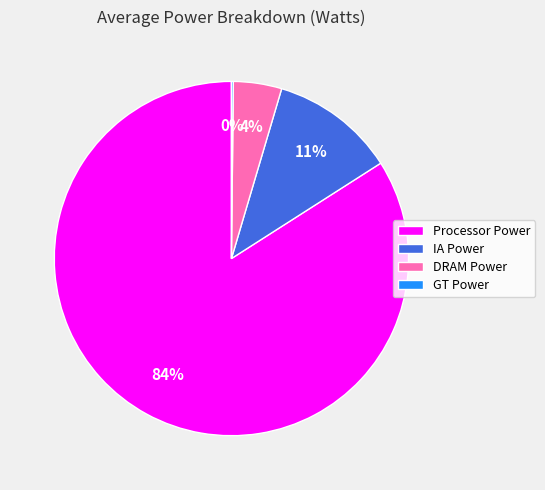

Which has a higher value, DRAM Power or IA Power?

IA Power